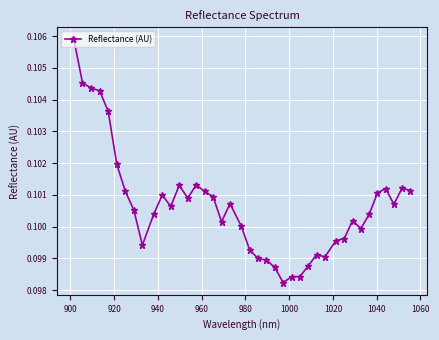

How many values are between 0 and 1?

40